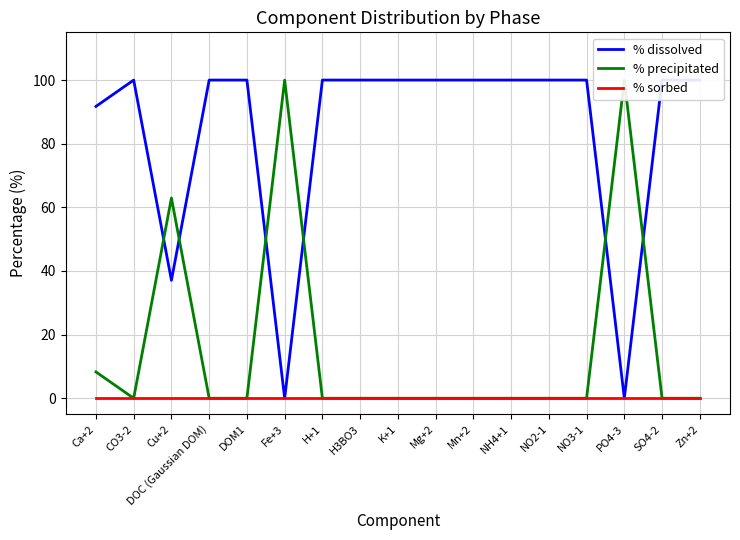

Between NO3-1 and Ca+2, which is larger?

NO3-1